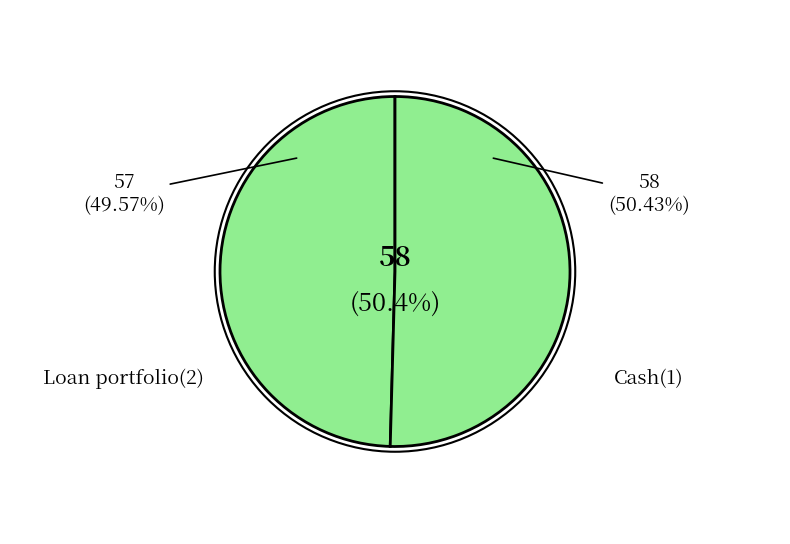

To the nearest percent, what is the difference between the largest and smallest slice percentages?

1%